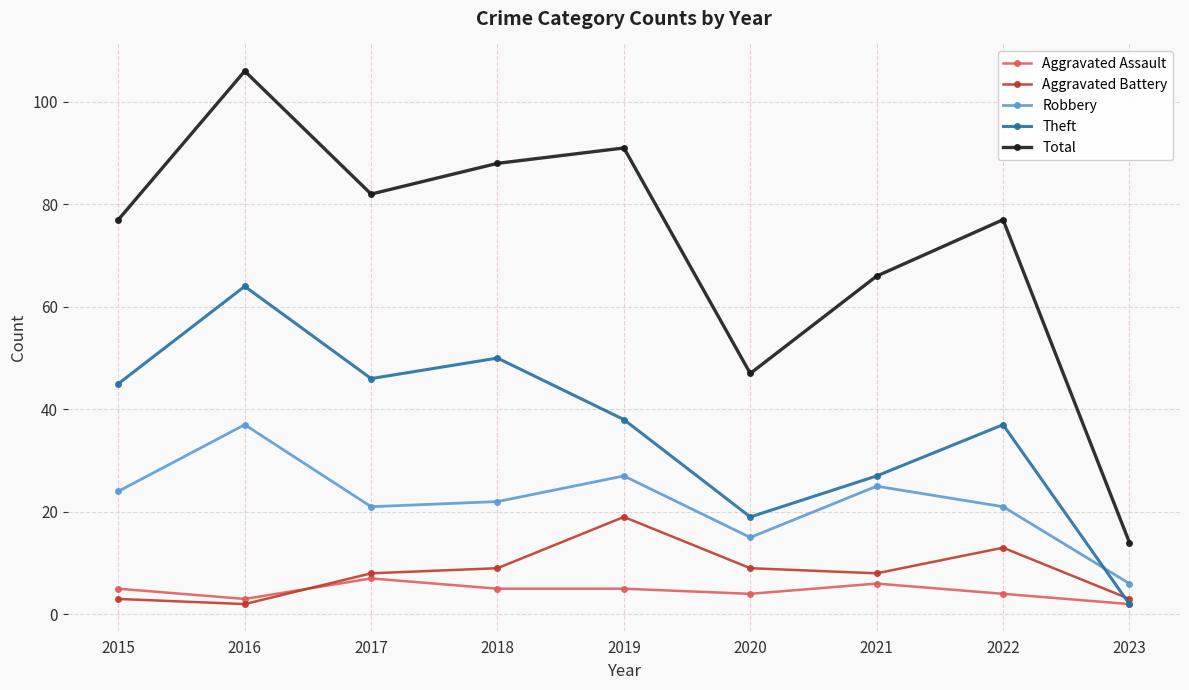

List the series in order of their peak value, highest first.

Total, Theft, Robbery, Aggravated Battery, Aggravated Assault